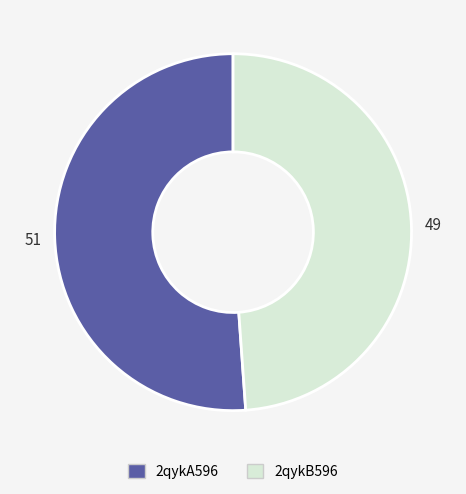

Which has a higher value, 2qykA596 or 2qykB596?

2qykA596